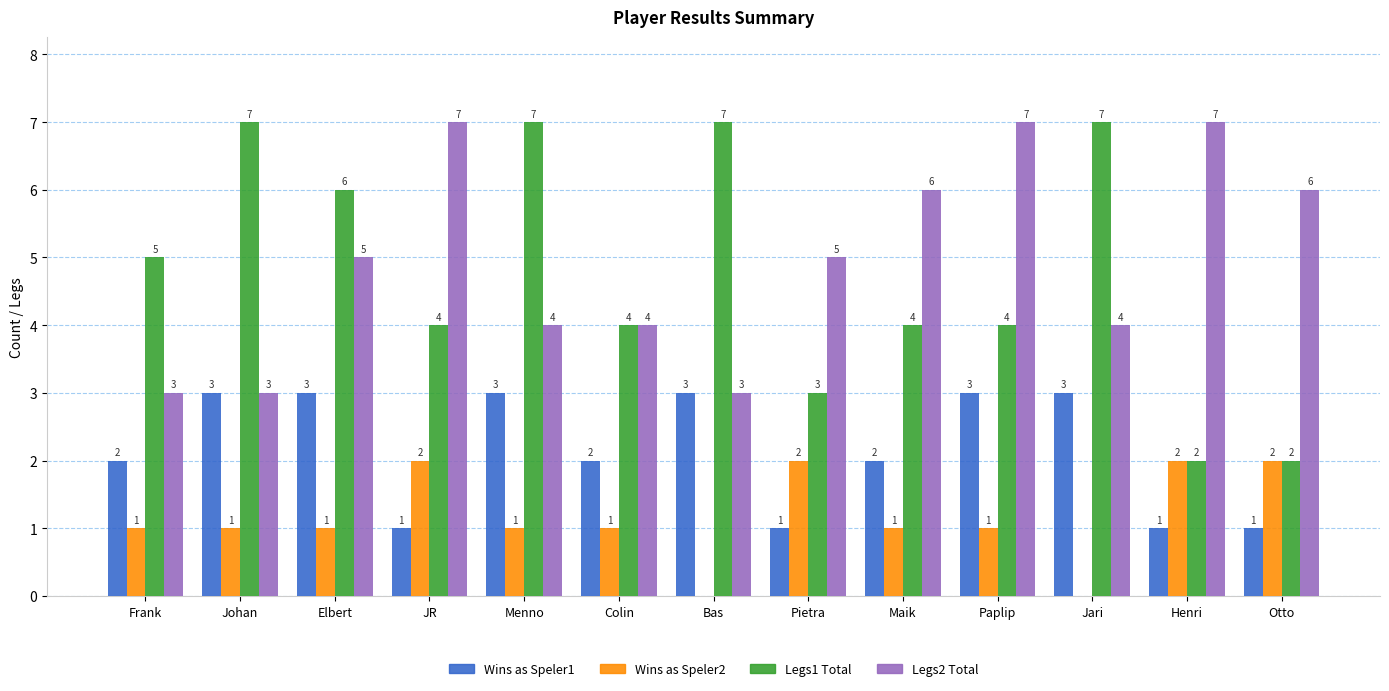

What is the greatest value displayed?

7